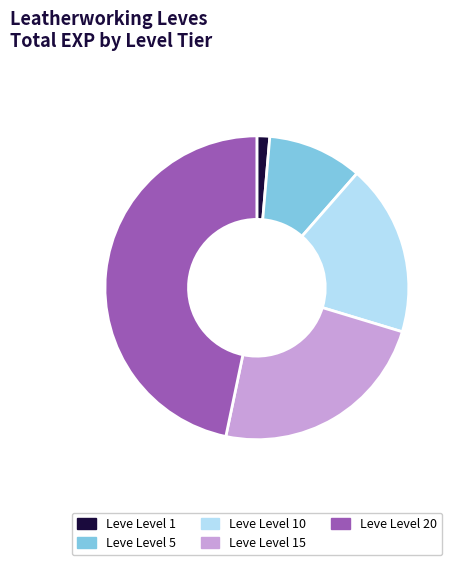

What is the smallest slice in the pie chart?

Leve Level 1